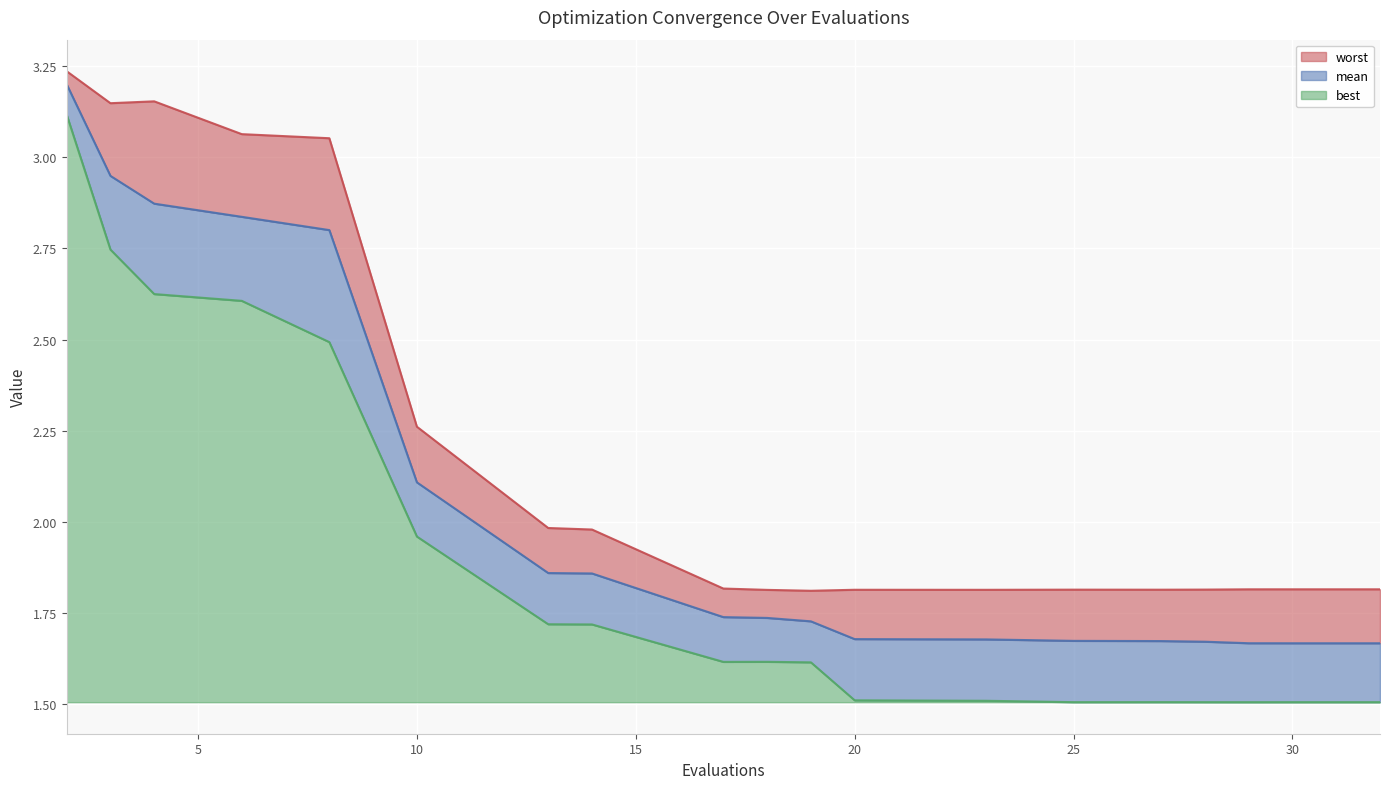

True or false: worst and best intersect in this chart.

False